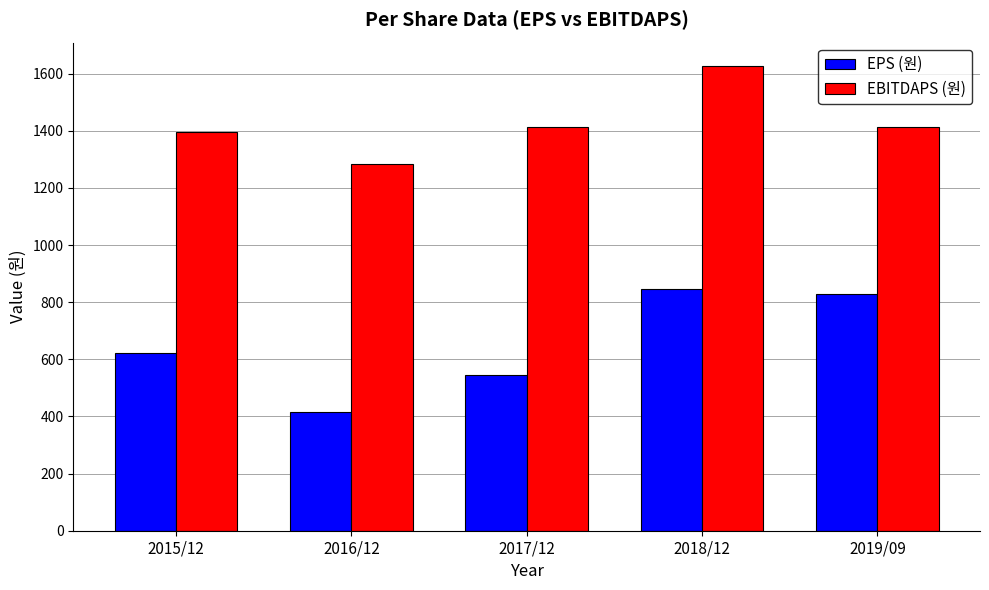

Rank the series by their maximum value, from lowest to highest.

EPS (원), EBITDAPS (원)